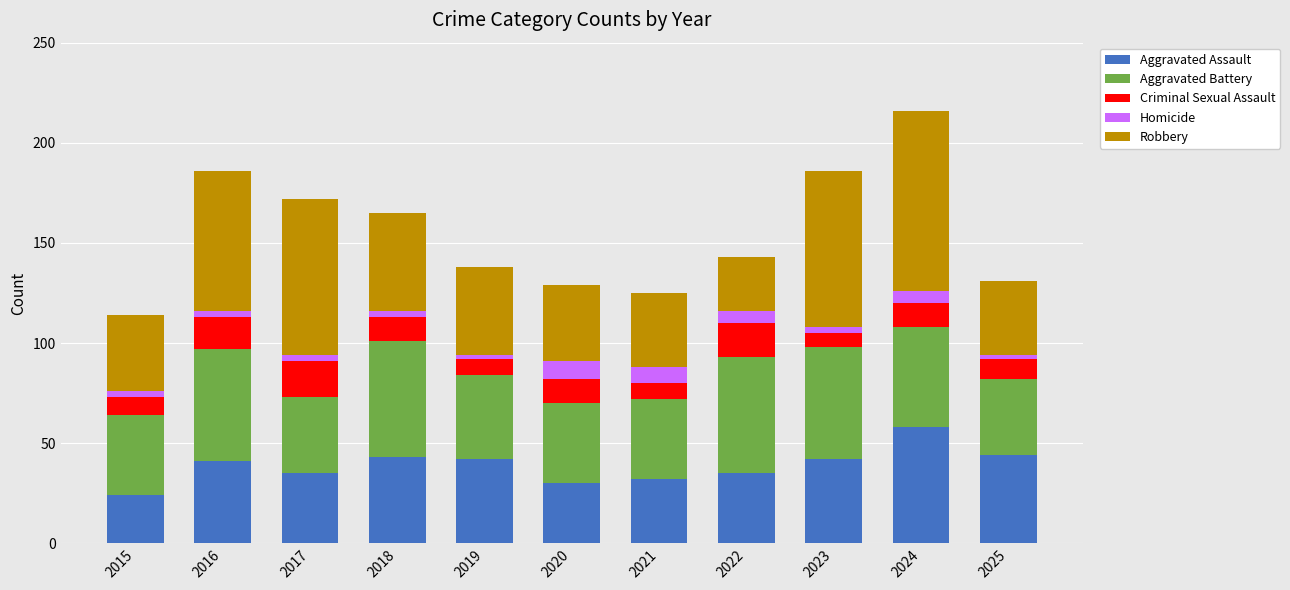

True or false: Aggravated Assault has a value of 44 at 2025.

True